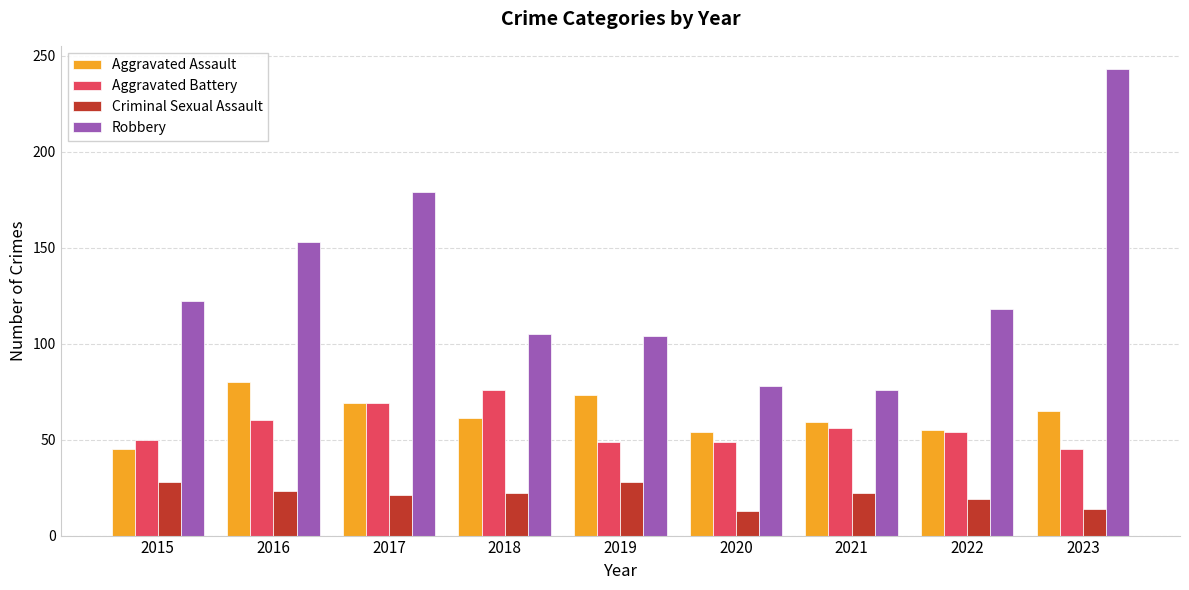

What is the minimum value for Aggravated Assault?

45